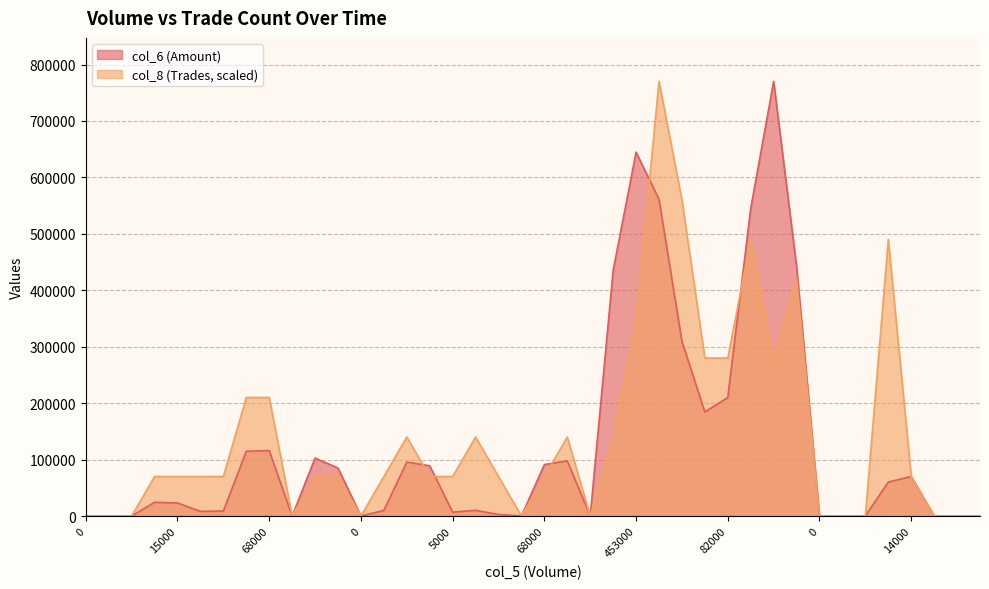

What is the highest value of the col_8 series?

770190.0